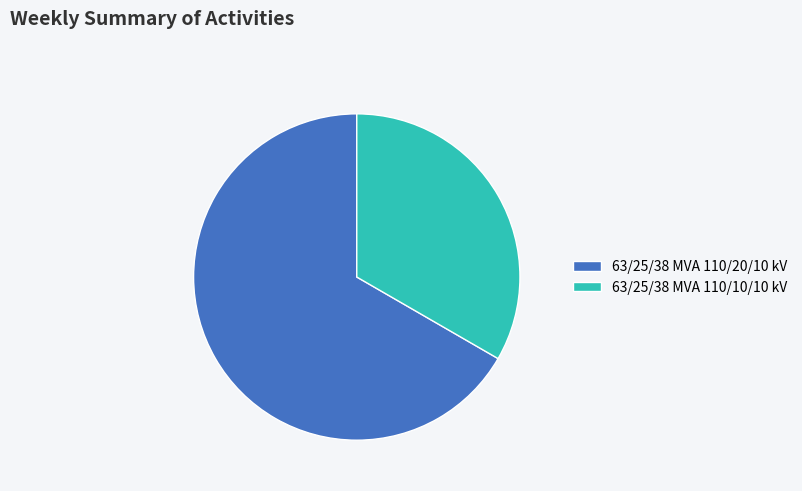

Between 63/25/38 MVA 110/20/10 kV and 63/25/38 MVA 110/10/10 kV, which is larger?

63/25/38 MVA 110/20/10 kV